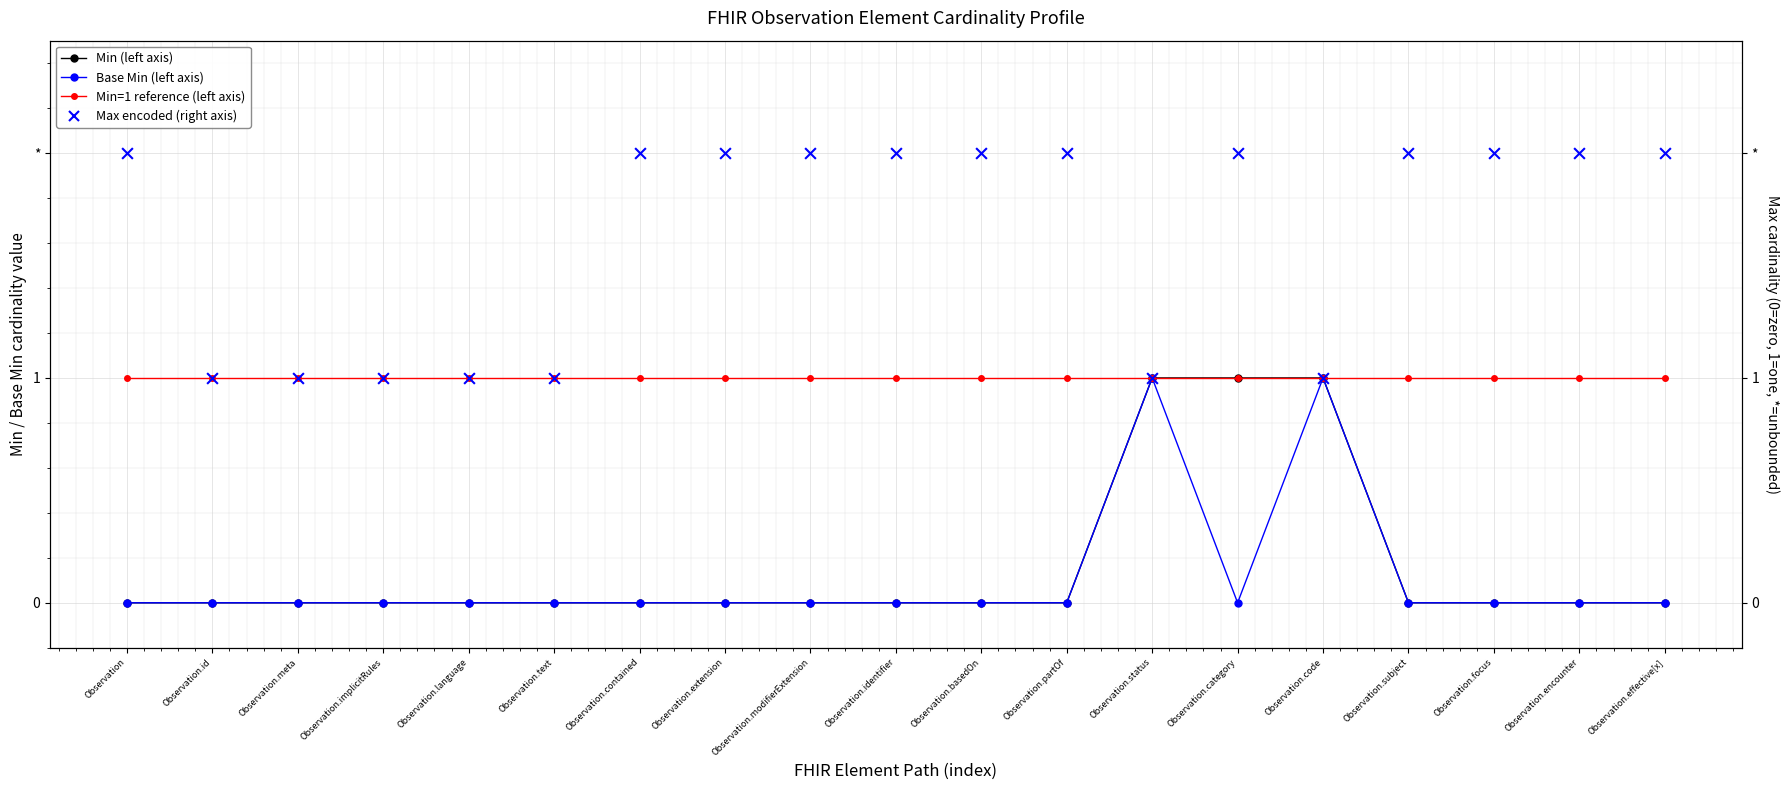

Which series has the widest spread of Y values?

Min (left axis)